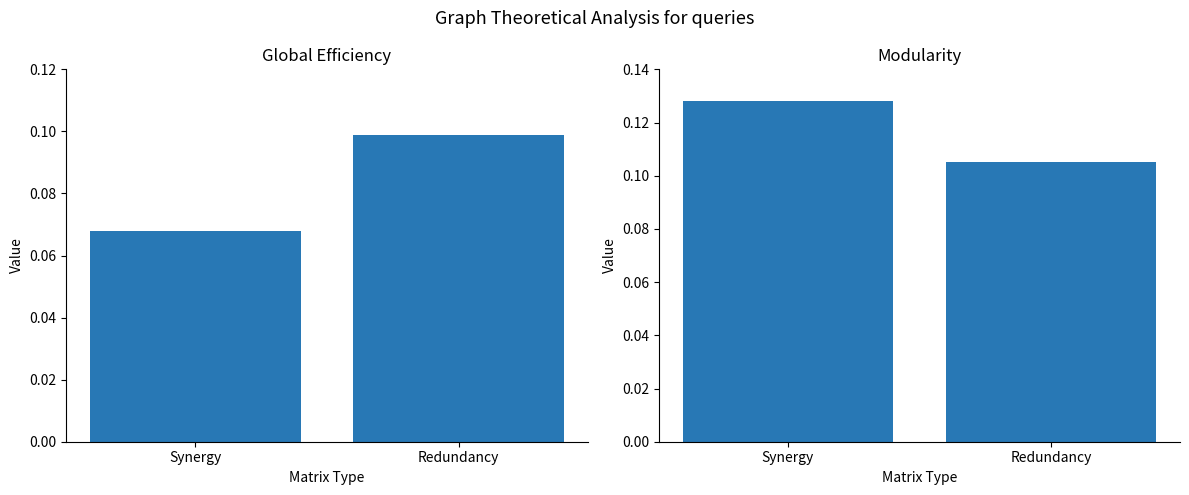

What is the total value across all series at Synergy?

0.2